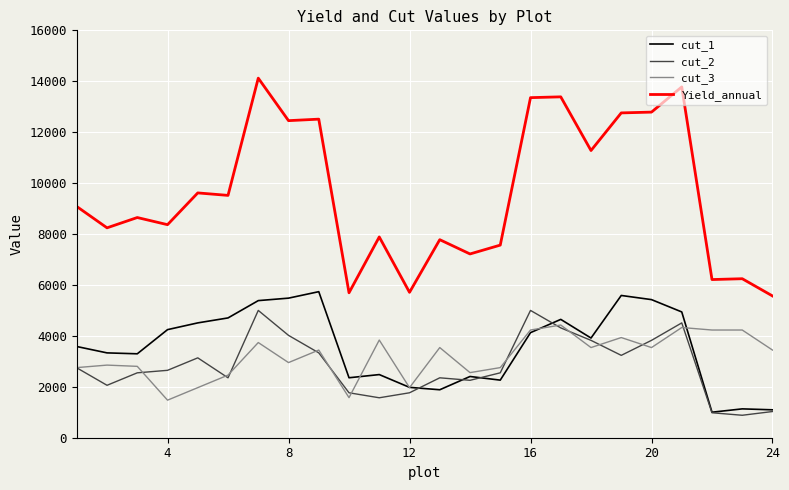

What is the highest value of the cut_1 series?

5736.0